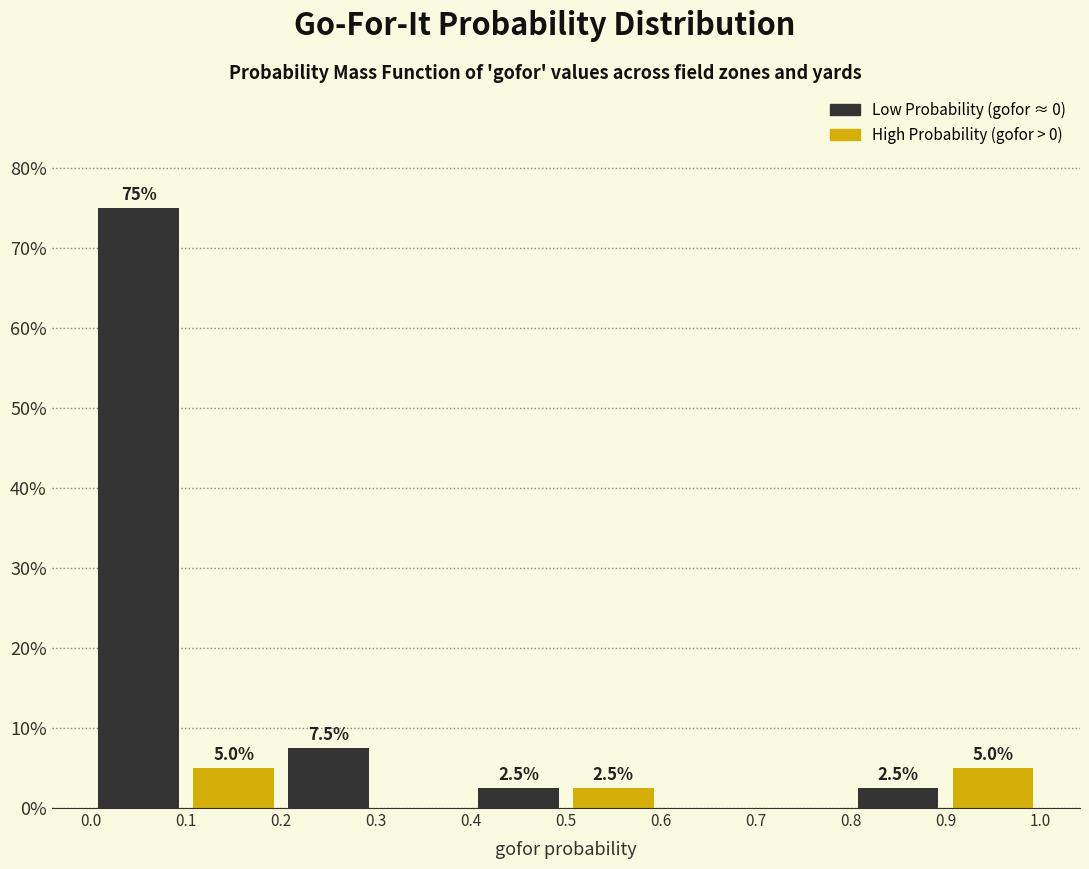

Over which range of the x-axis is the bar tallest?

0.0 to 0.1